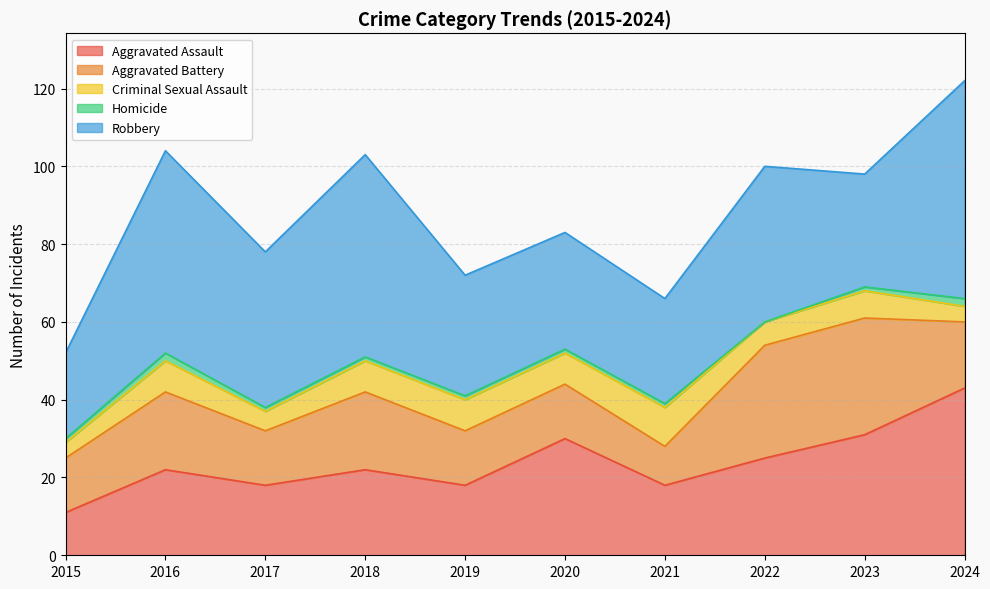

How many interior local peaks does the Aggravated Battery series have?

3